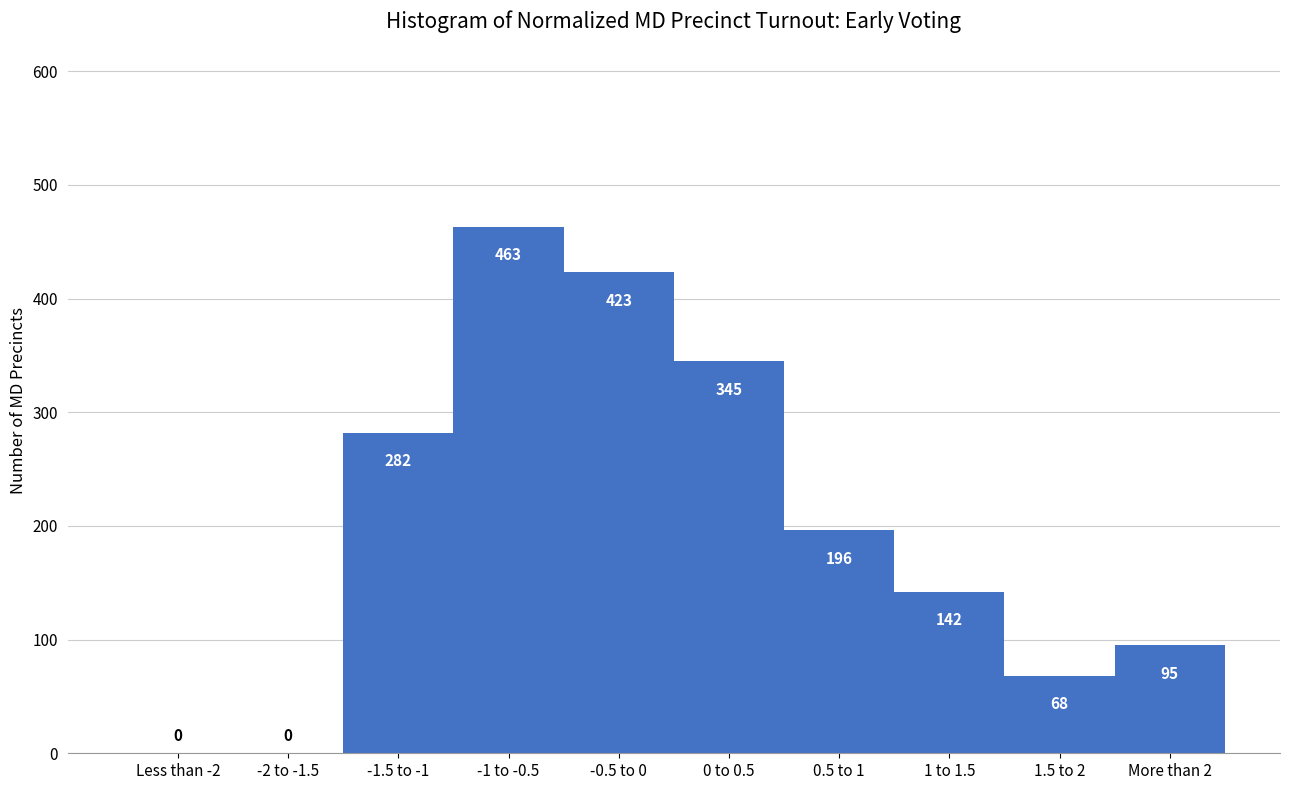

Reading left to right, list all the values displayed in this chart.

Less than -2=0	-2 to -1.5=0	-1.5 to -1=282	-1 to -0.5=463	-0.5 to 0=423	0 to 0.5=345	0.5 to 1=196	1 to 1.5=142	1.5 to 2=68	More than 2=95